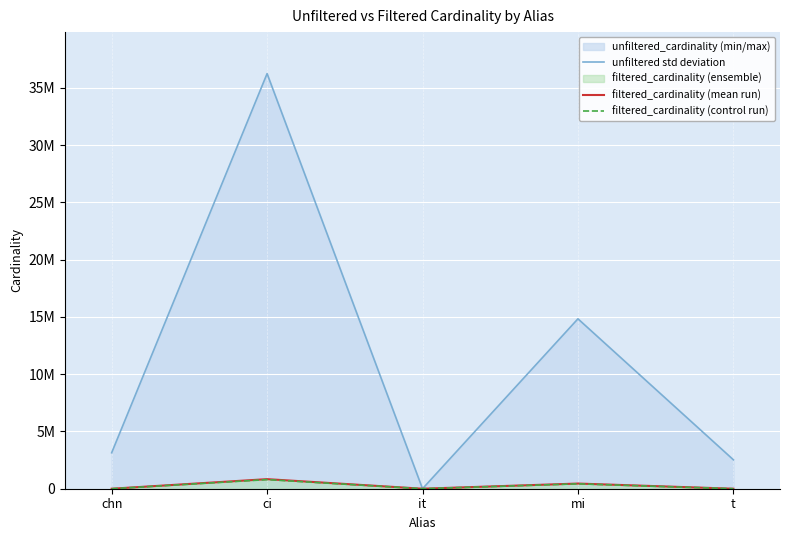

What is the difference between the second highest and minimum values in the filtered_cardinality (control run) series?

428547.8